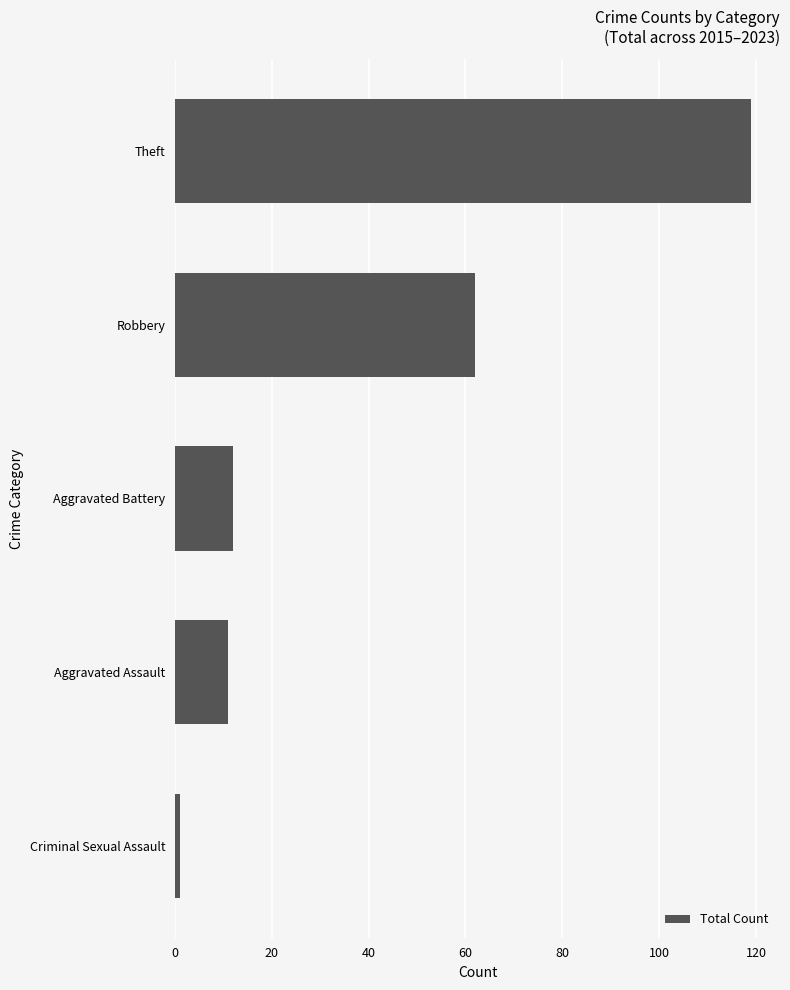

List the labels in order of value, smallest first.

Criminal Sexual Assault, Aggravated Assault, Aggravated Battery, Robbery, Theft